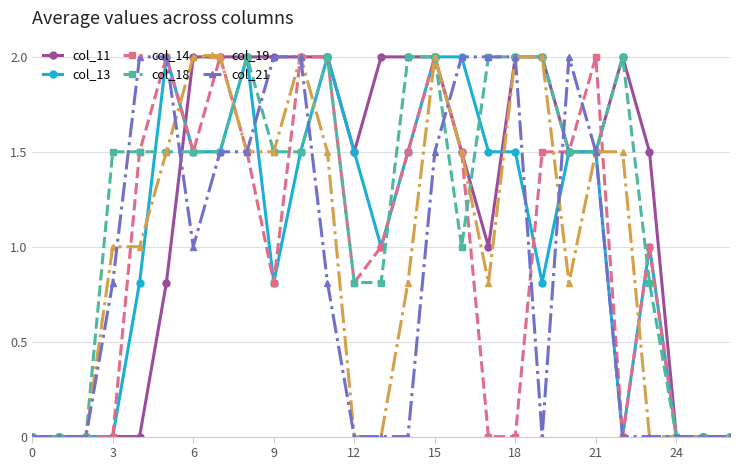

What is the value of the col_19 point at the 21st from the left?

0.8